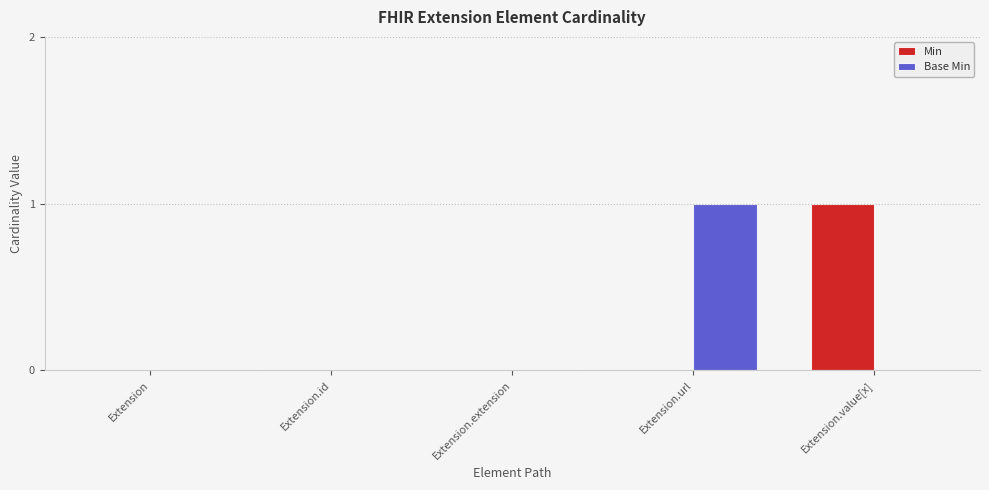

Does the chart contain stacked bars?

No